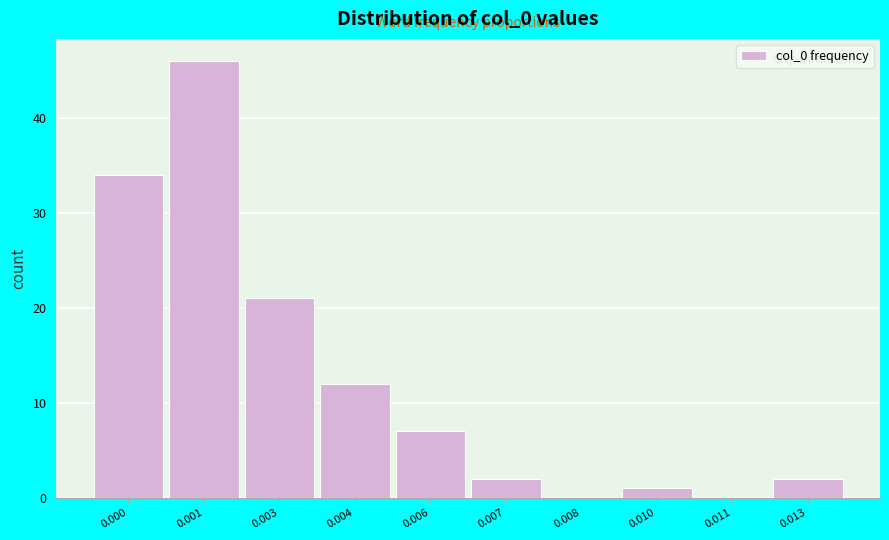

Reading left to right, extract all data points from this chart.

0.000=34	0.001=46	0.003=21	0.004=12	0.006=7	0.007=2	0.008=0	0.010=1	0.011=0	0.013=2